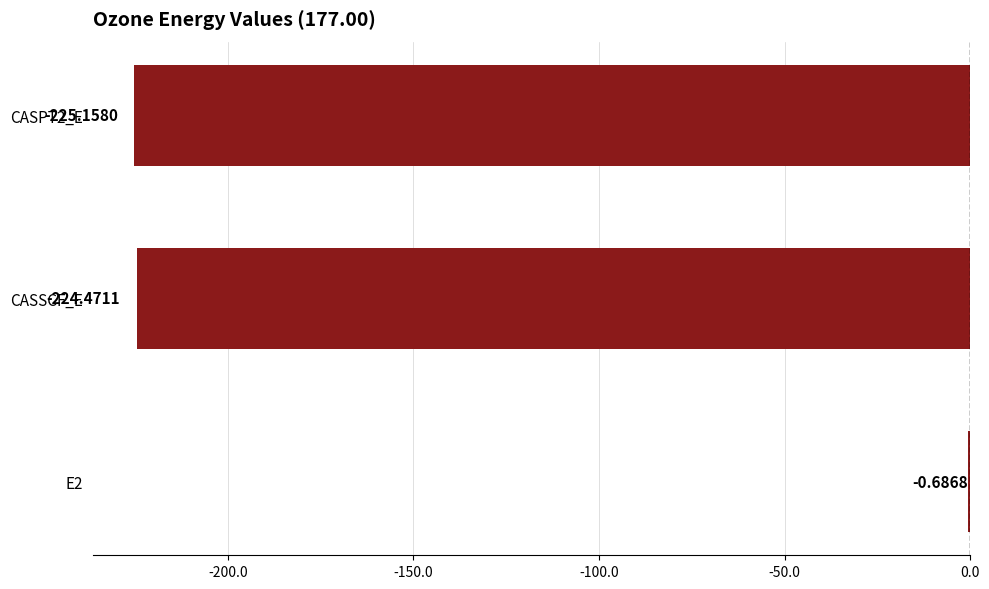

Between E2 and CASPT2_E, which is larger?

E2